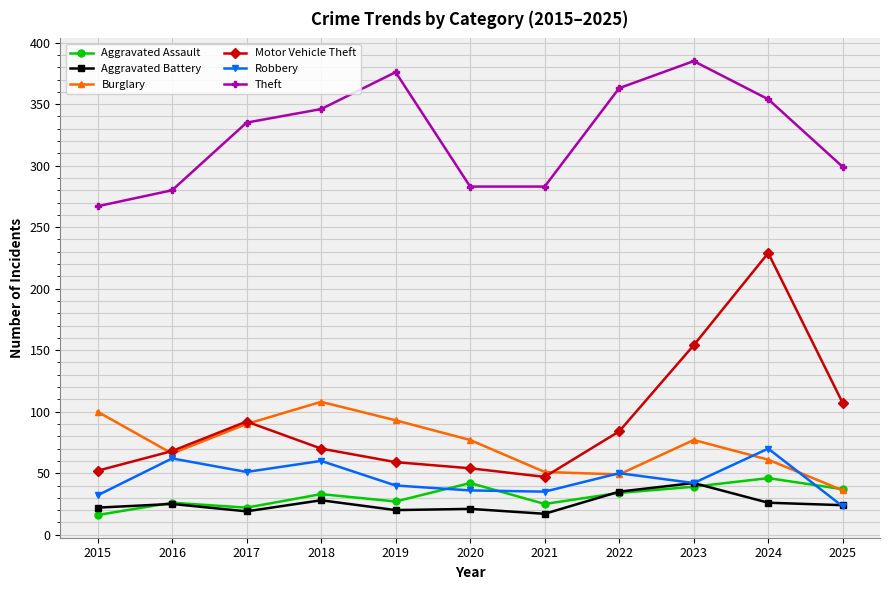

What is the difference between the highest and lowest values at 2016?

255